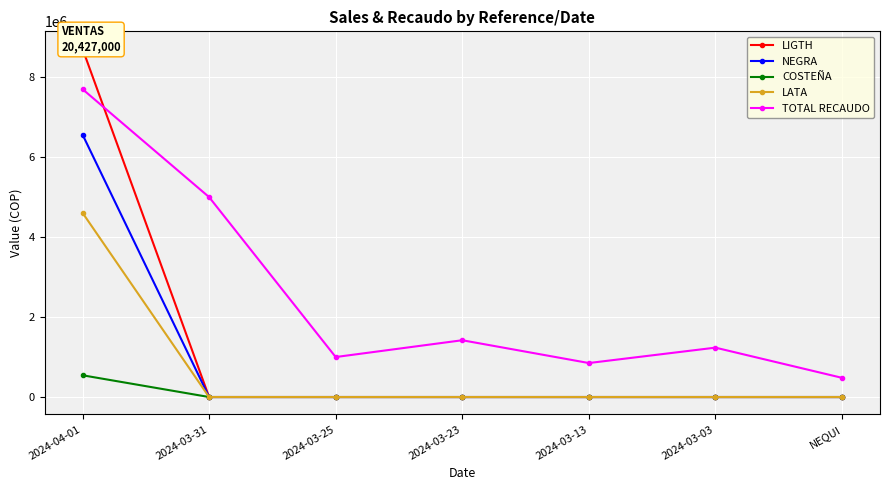

How many series are shown in this chart?

5